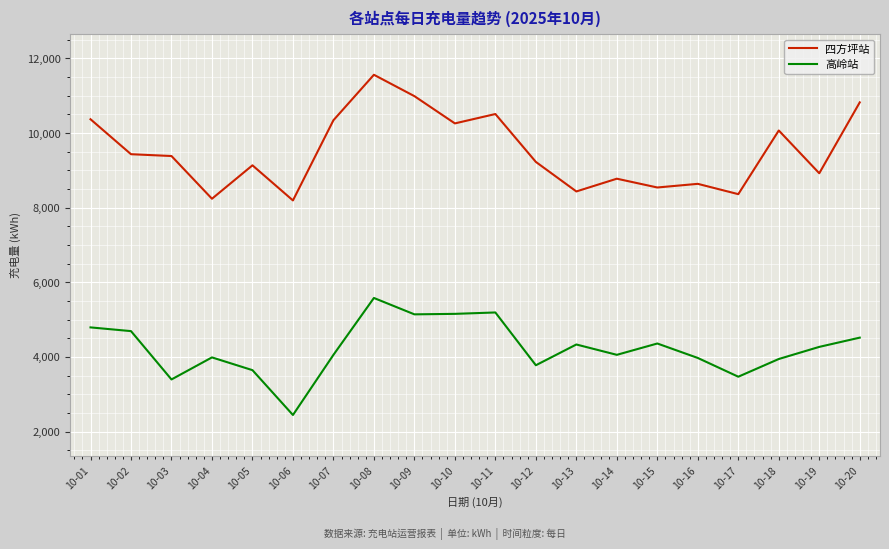

True or false: 高岭站 has more than 2 interior local peaks.

True